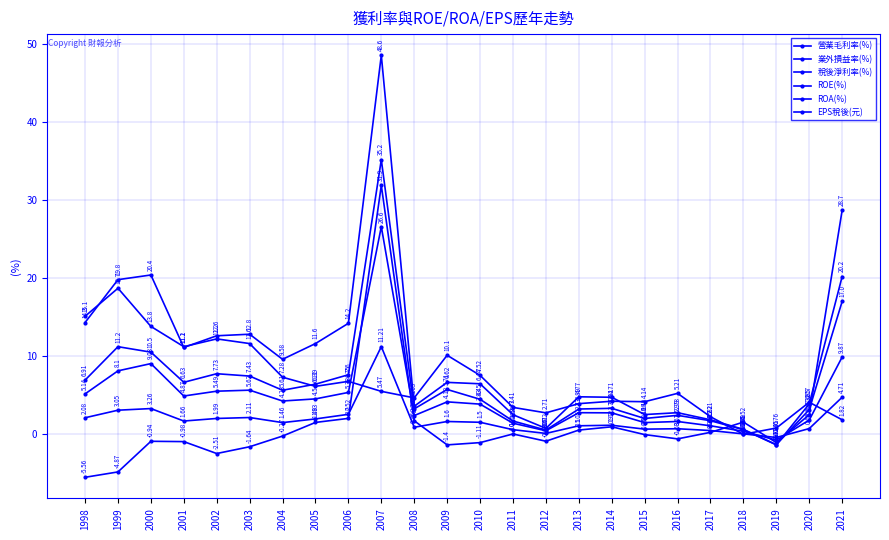

How many times do EPS稅後(元) and 業外損益率(%) cross each other?

5